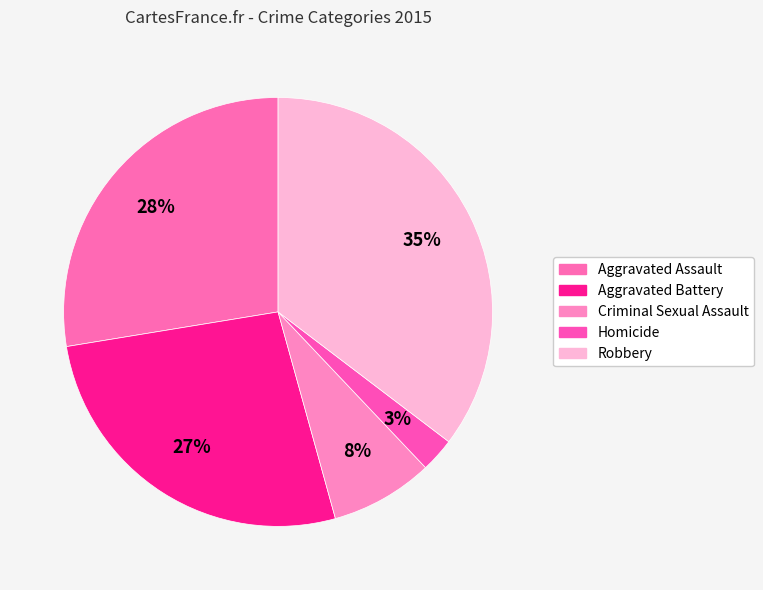

To the nearest percent, what portion does Aggravated Assault represent?

28%